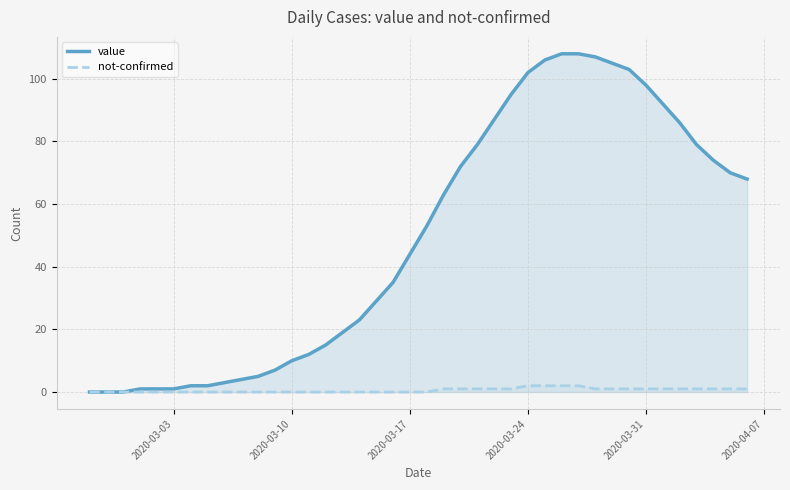

True or false: value and not-confirmed cross at least once.

False